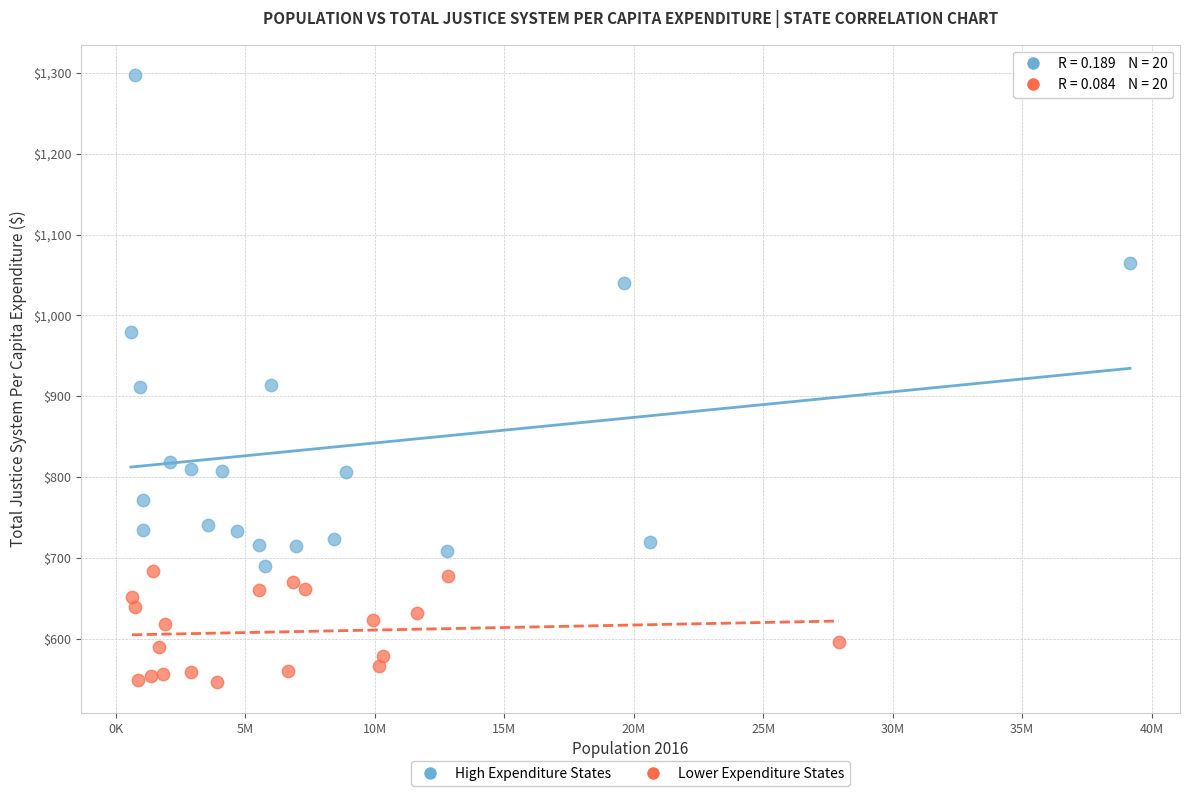

Which series has the widest spread of Y values?

High Expenditure States